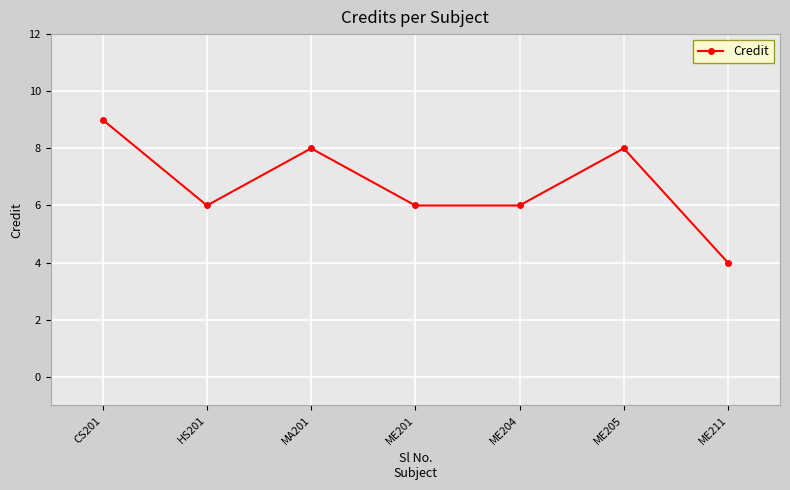

Where is the first local maximum?

MA201